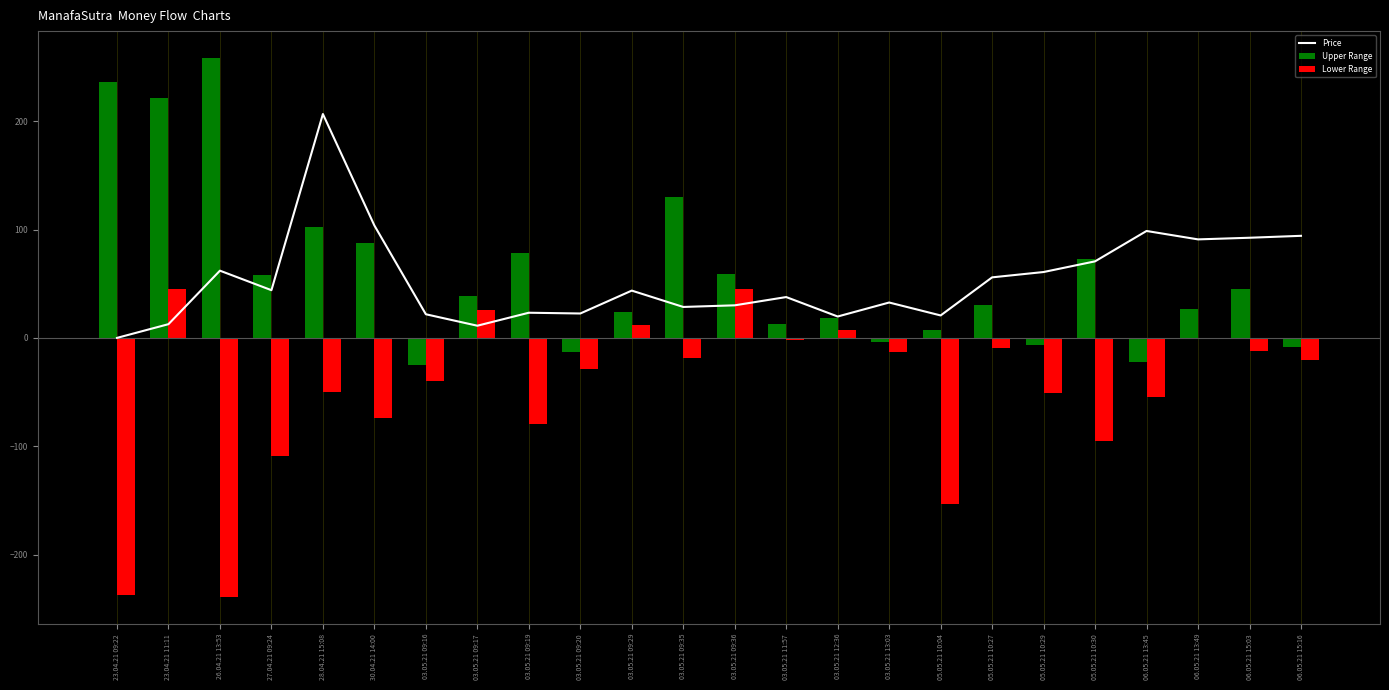

What is the average value of the Upper Range series?

59.5